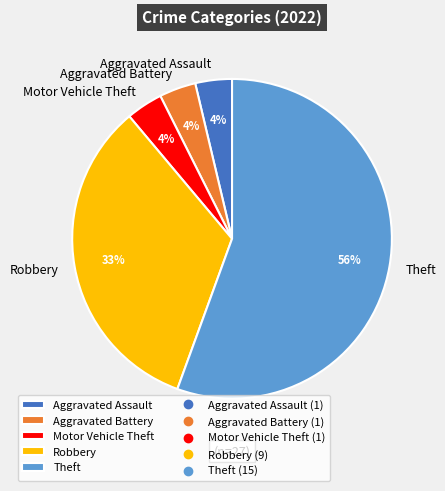

Is Theft the majority of the pie?

Yes